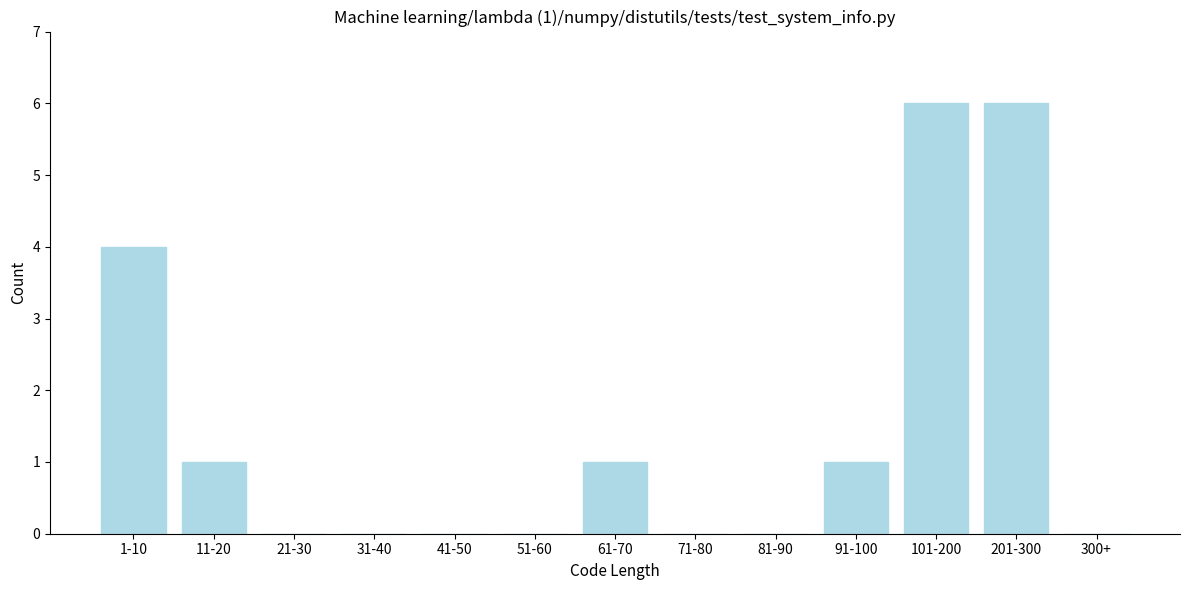

Reading left to right, what are all the values shown in this chart?

1-10=4	11-20=1	21-30=0	31-40=0	41-50=0	51-60=0	61-70=1	71-80=0	81-90=0	91-100=1	101-200=6	201-300=6	300+=0